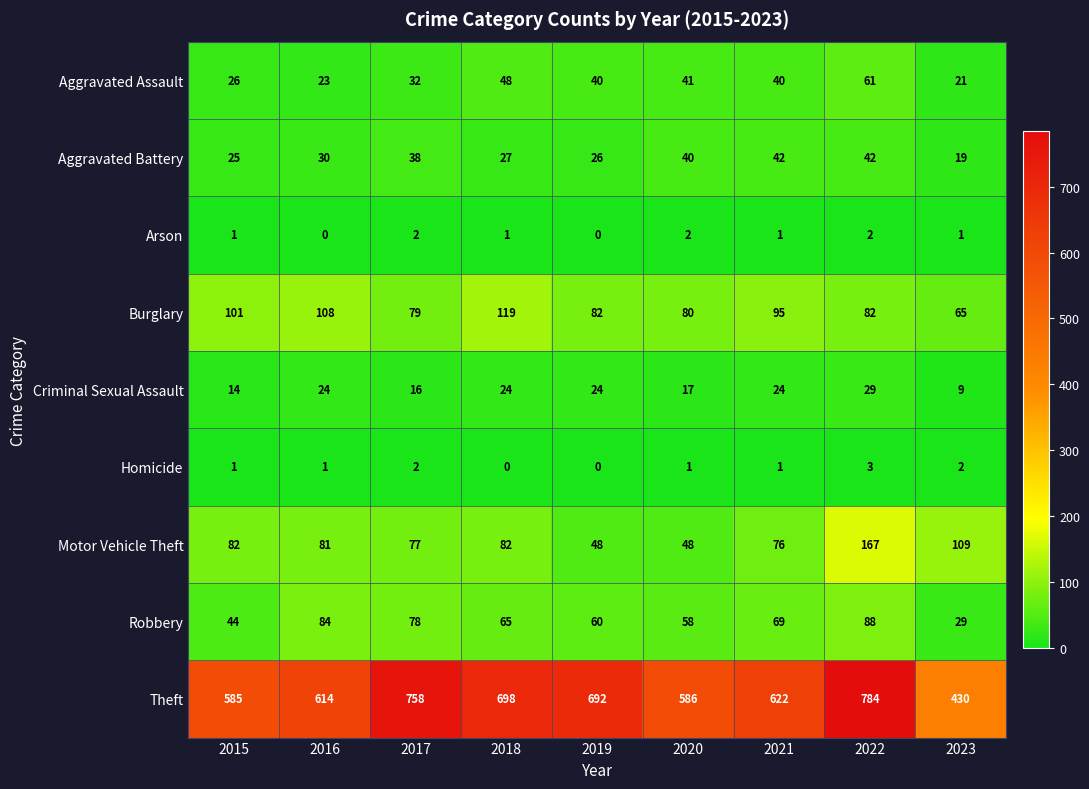

At 2016, list the series in order from smallest to largest.

Arson, Homicide, Aggravated Assault, Criminal Sexual Assault, Aggravated Battery, Motor Vehicle Theft, Robbery, Burglary, Theft